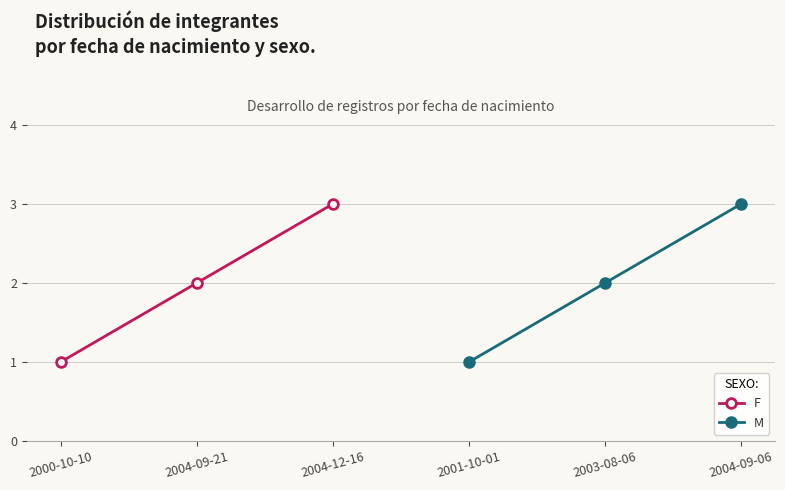

The value of F at 2004-09-21 is 2. True or false?

True